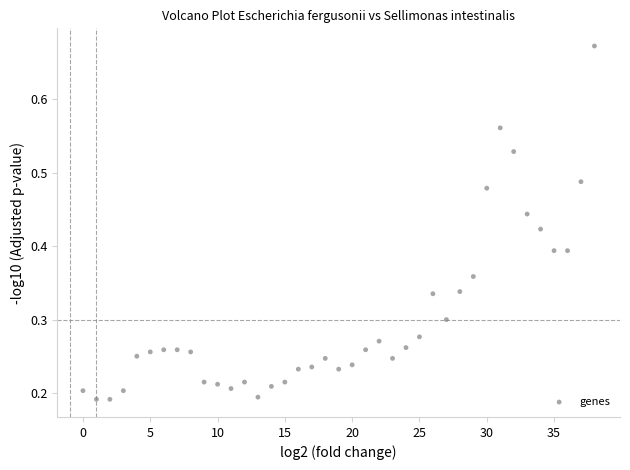

How many data points are displayed?

39